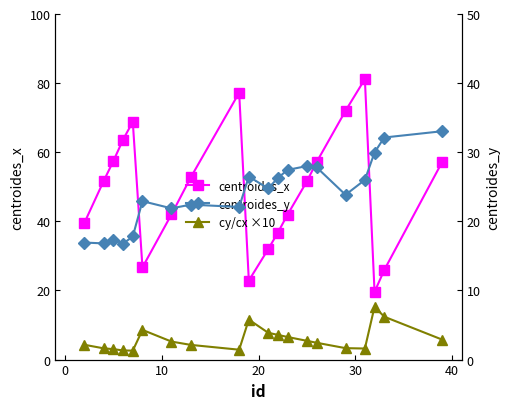

List the series in order of their peak value, lowest first.

cy/cx ×10, centroides_y, centroides_x